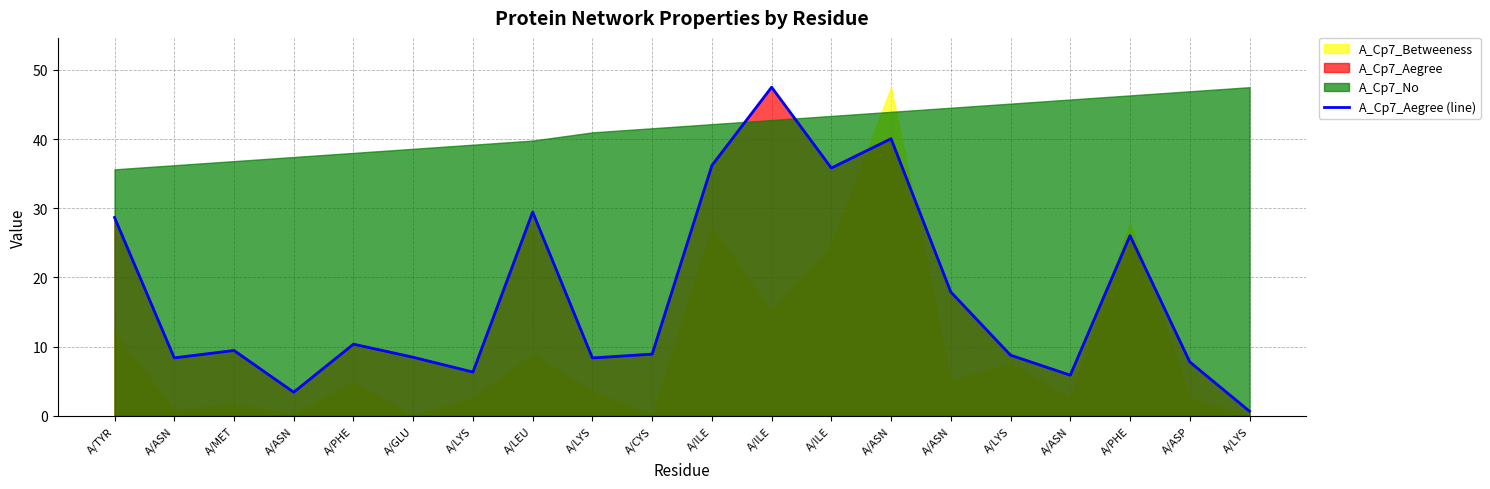

List the labels in order of value, smallest first.

A/LYS, A/ASN, A/ASN, A/LYS, A/ASP, A/LYS, A/ASN, A/GLU, A/LYS, A/CYS, A/MET, A/PHE, A/ASN, A/PHE, A/TYR, A/LEU, A/ILE, A/ILE, A/ASN, A/ILE